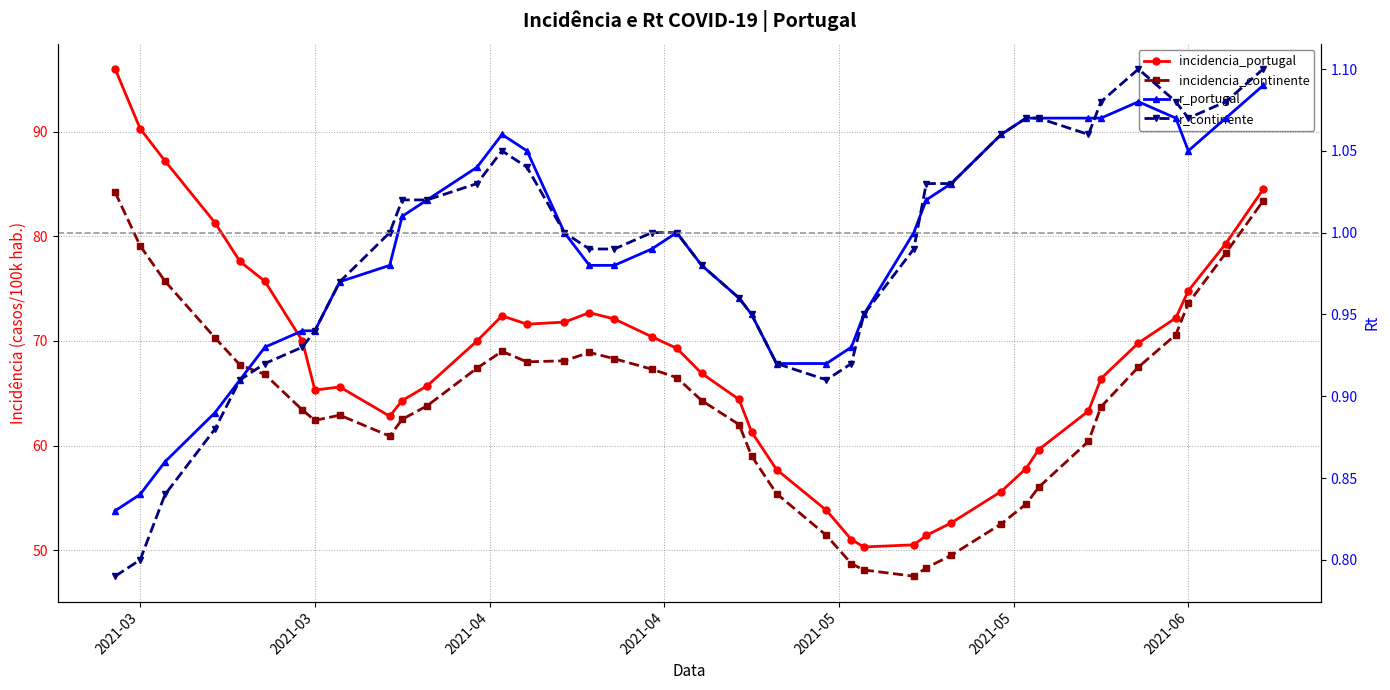

What is the difference between the maximum and minimum values in the r_portugal series?

0.3